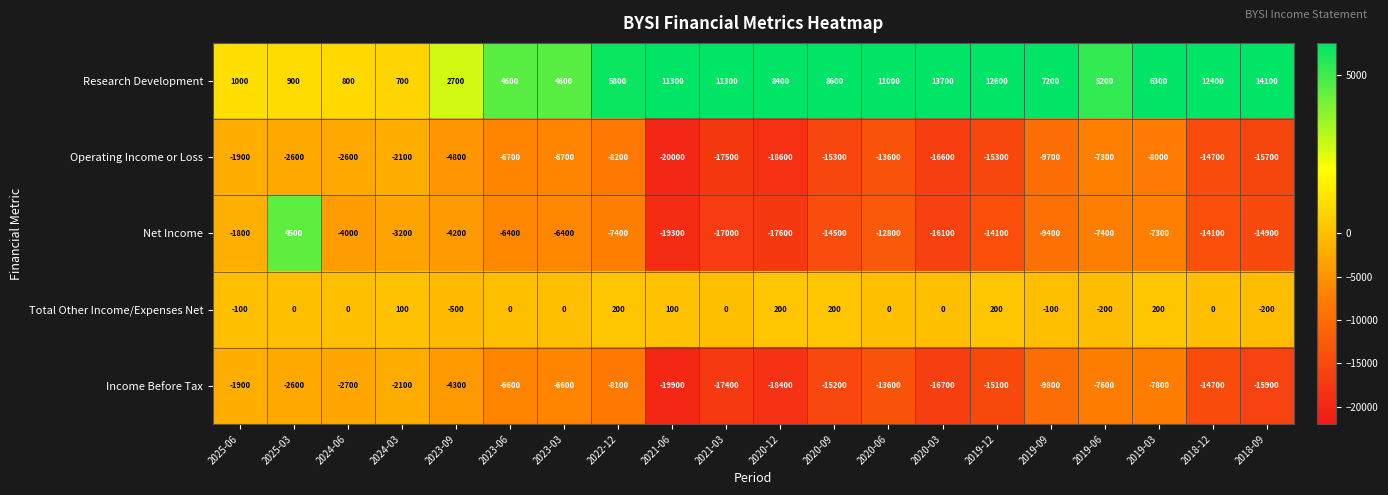

What is the maximum value for Research Development?

14100